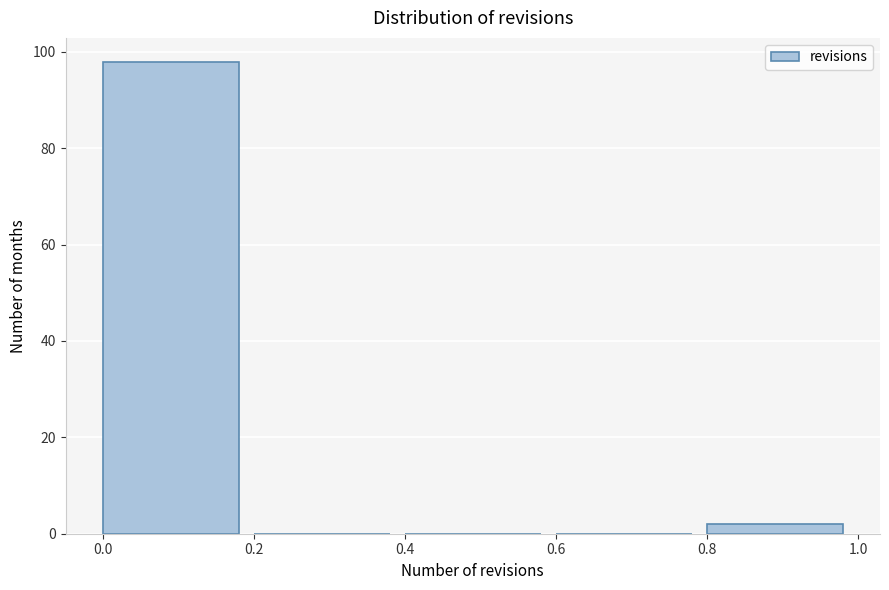

Reading left to right, transcribe this chart: for each bar, give the range it covers on the x-axis and its height. The values are not printed on the chart, so give them approximately, as read against the axis.

0.0 to 0.2: 98
0.2 to 0.4: 0
0.4 to 0.6: 0
0.6 to 0.8: 0
0.8 to 1.0: 2